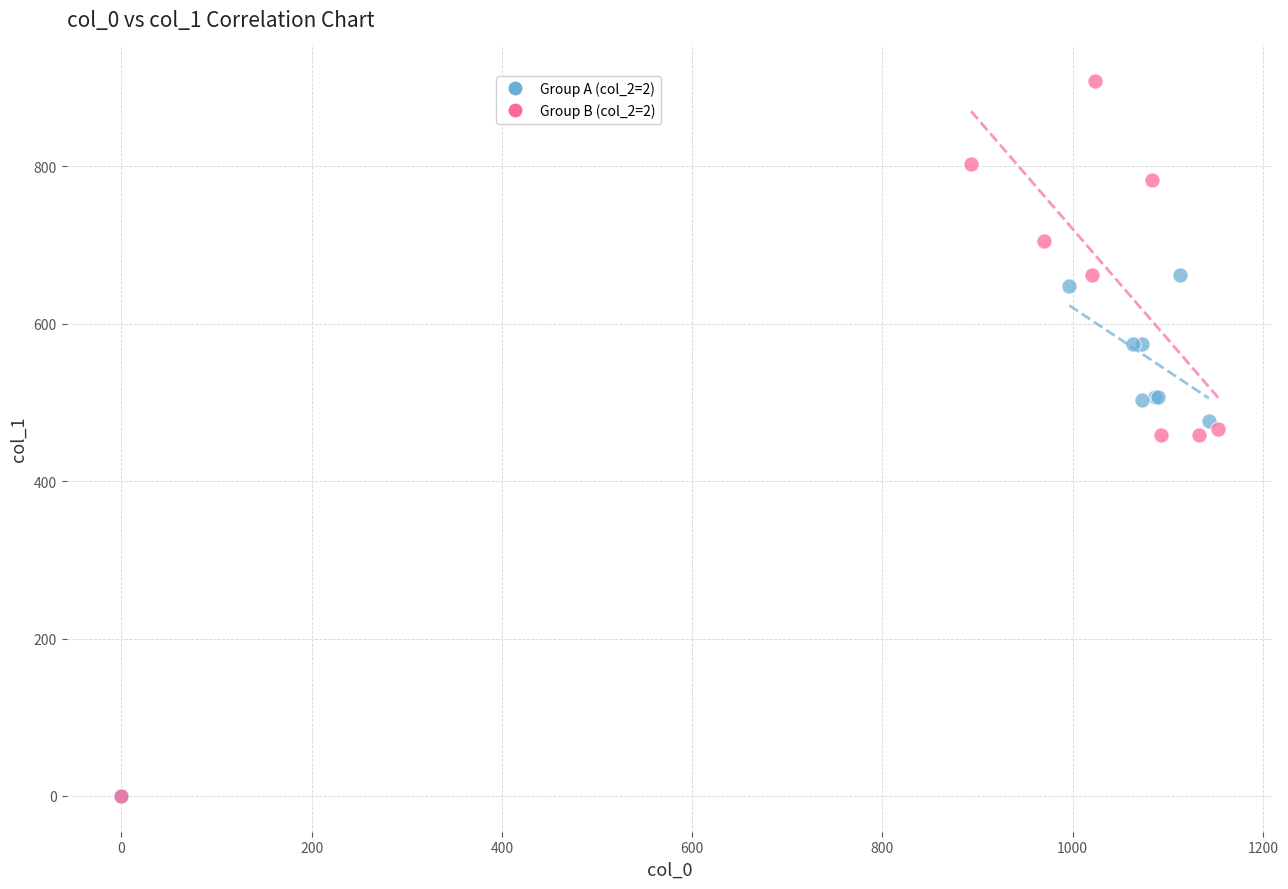

Which series reaches the maximum Y coordinate?

Group B (col_2=2)